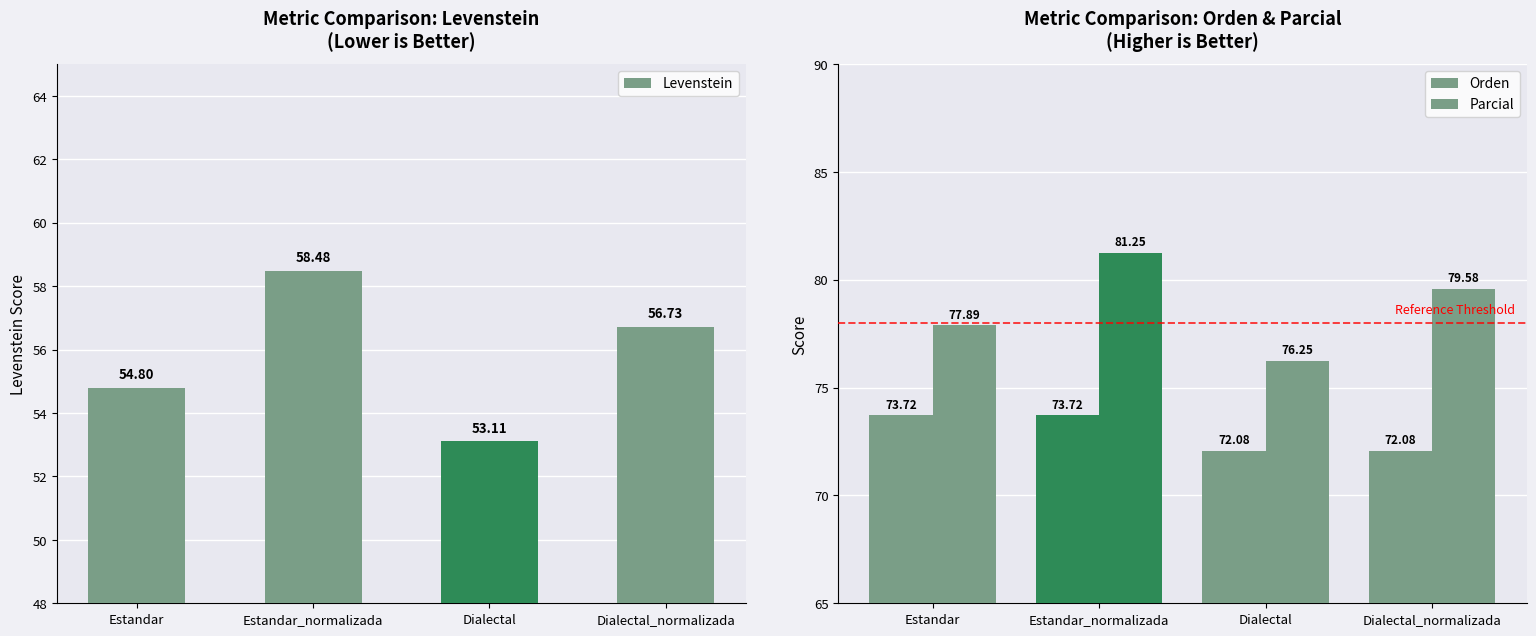

Which series has the largest range (max minus min)?

Levenstein